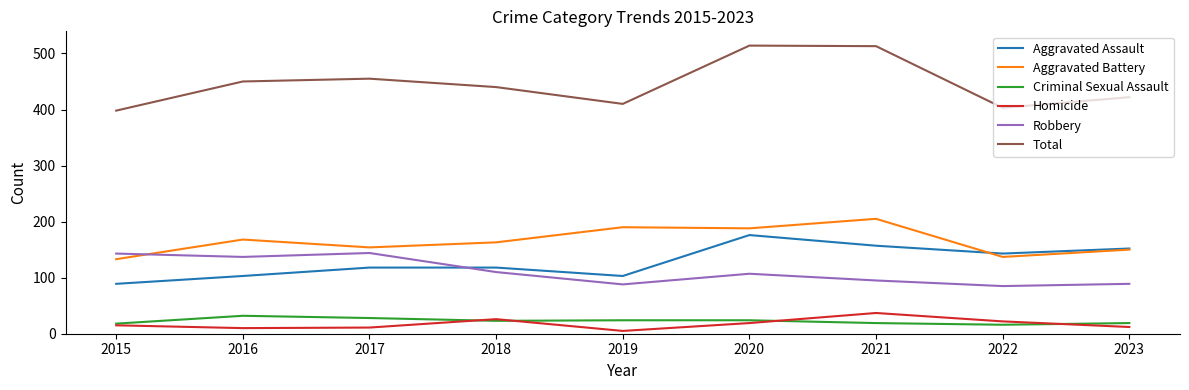

What is the sum of the Robbery values at 2023 and 2020?

196